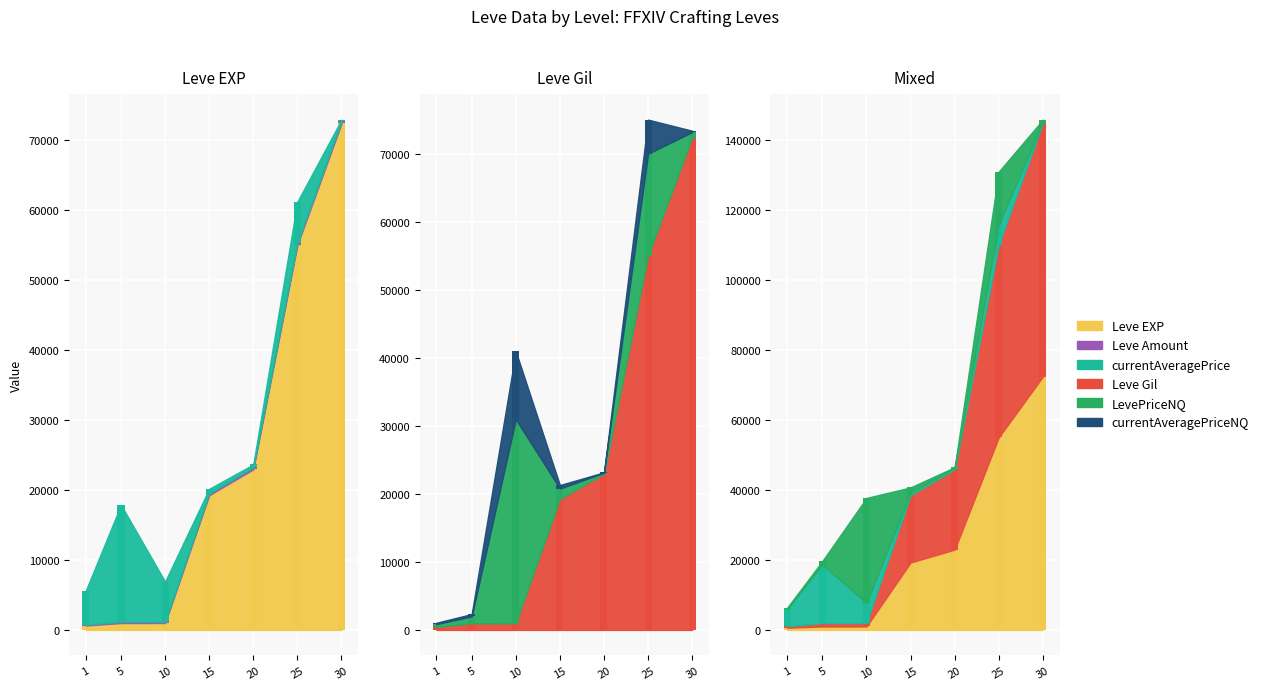

What is the average value of the Leve Gil series?

24587